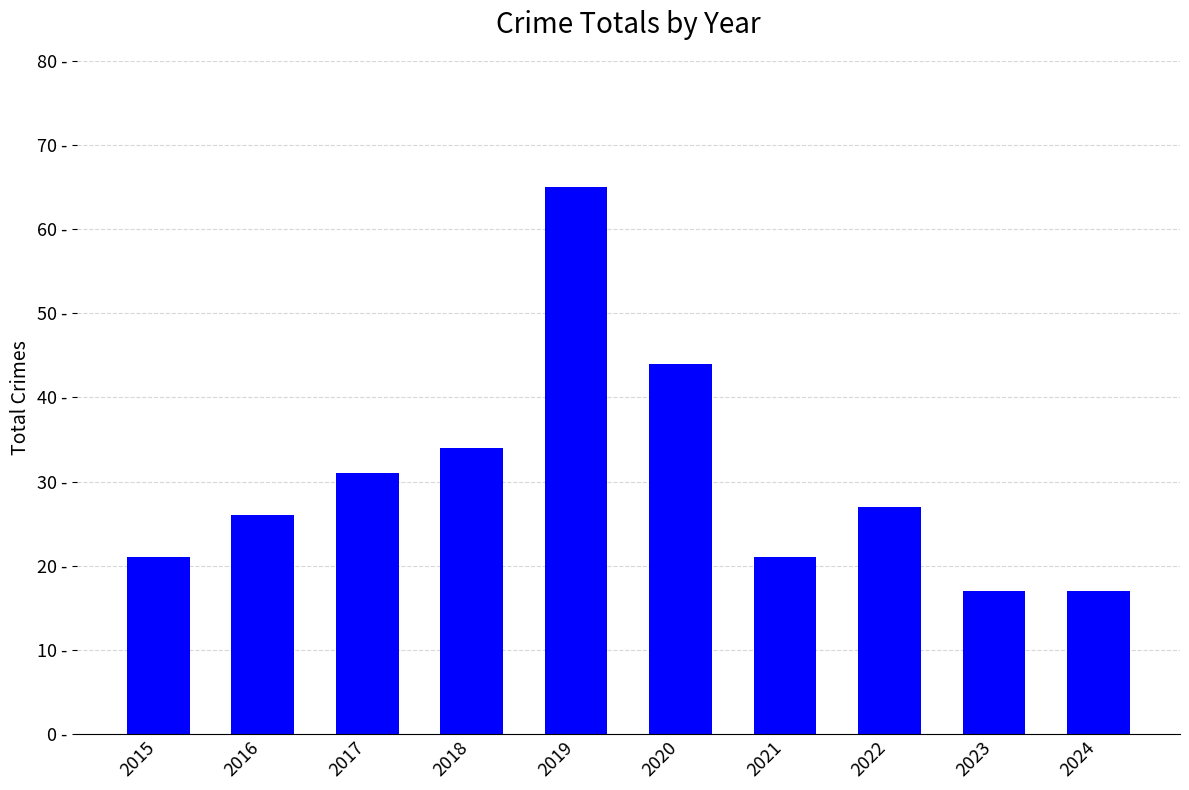

What is the average value?

30